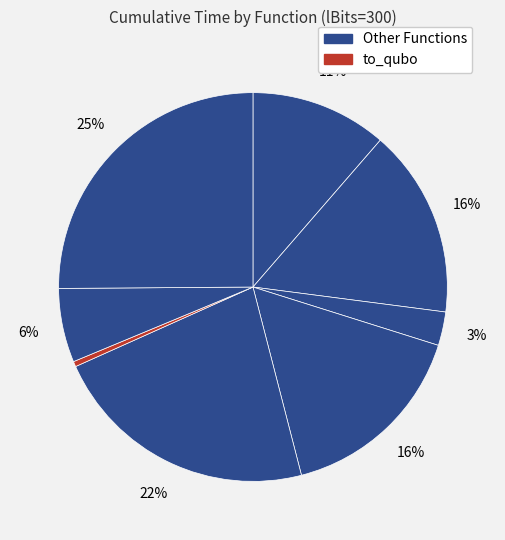

Is there any slice that represents more than half of the pie?

No